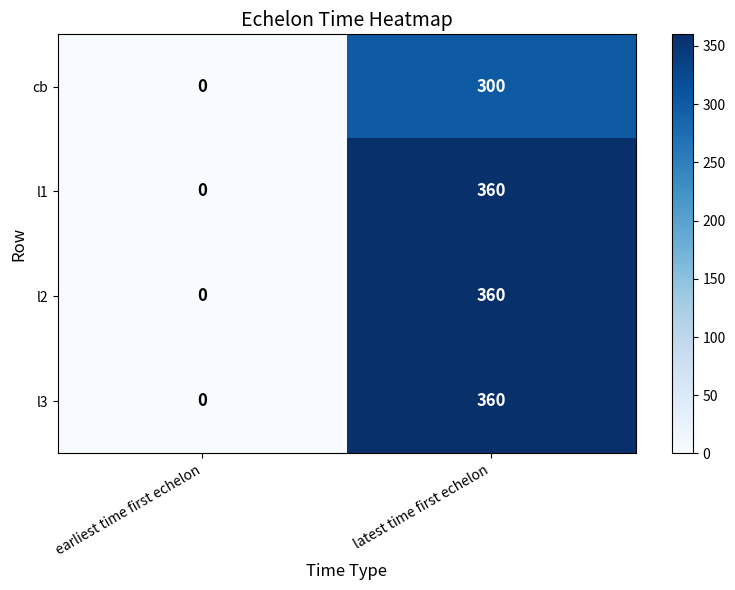

How many distinct data groups are displayed?

4